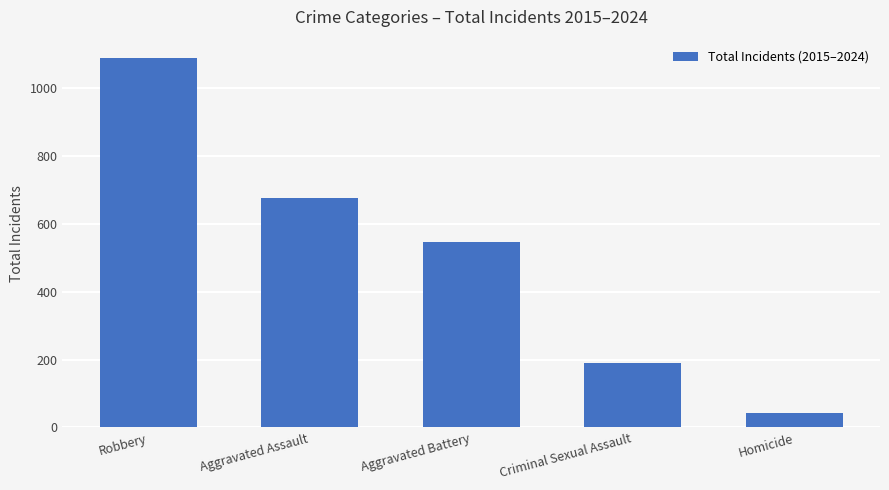

What position from the left is Criminal Sexual Assault?

4